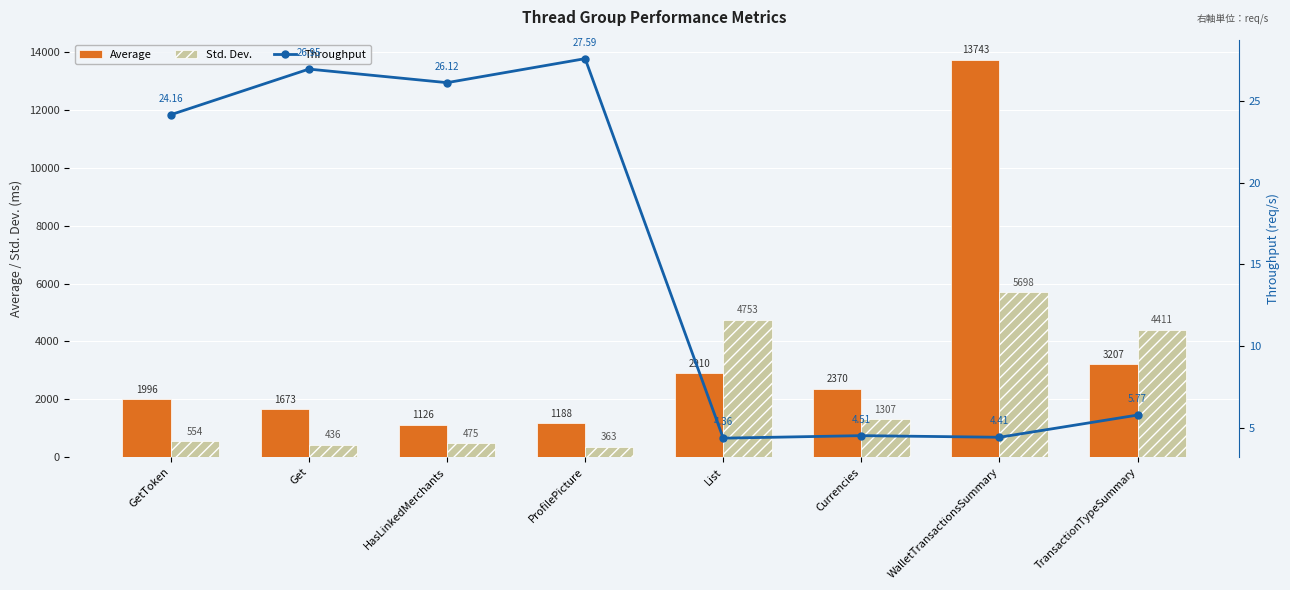

Reading left to right, what are all the values shown in this chart?

Average: GetToken=1996.0	Get=1673.0	HasLinkedMerchants=1126.0	ProfilePicture=1188.0	List=2910.0	Currencies=2370.0	WalletTransactionsSummary=13743.0	TransactionTypeSummary=3207.0
Std. Dev.: GetToken=554.3	Get=436.8	HasLinkedMerchants=475.9	ProfilePicture=363.6	List=4753.7	Currencies=1307.9	WalletTransactionsSummary=5698.8	TransactionTypeSummary=4411.1
Throughput: GetToken=24.2	Get=27.0	HasLinkedMerchants=26.1	ProfilePicture=27.6	List=4.4	Currencies=4.5	WalletTransactionsSummary=4.4	TransactionTypeSummary=5.8